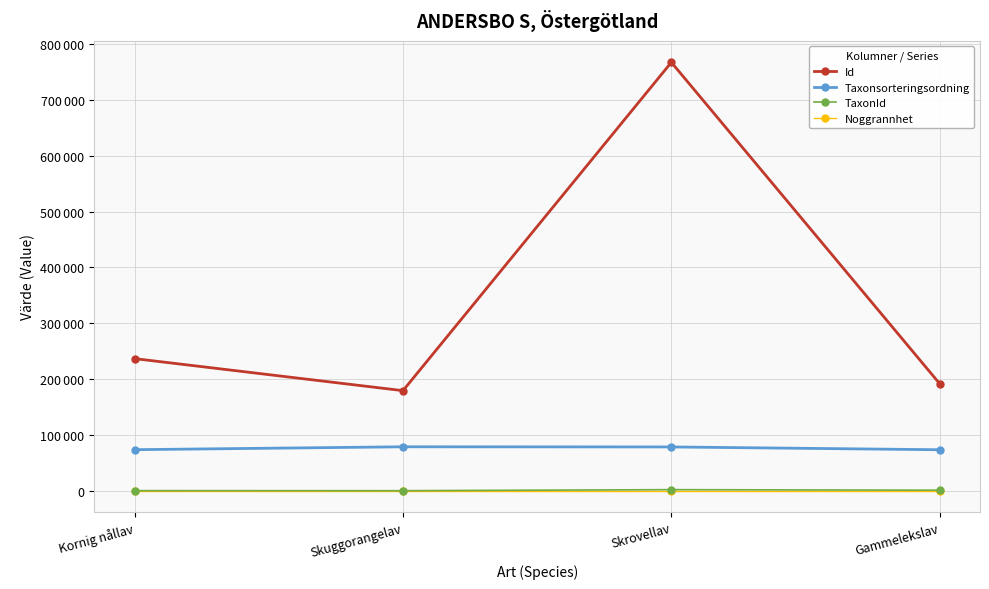

Read the Id value at Kornig nållav.

236721